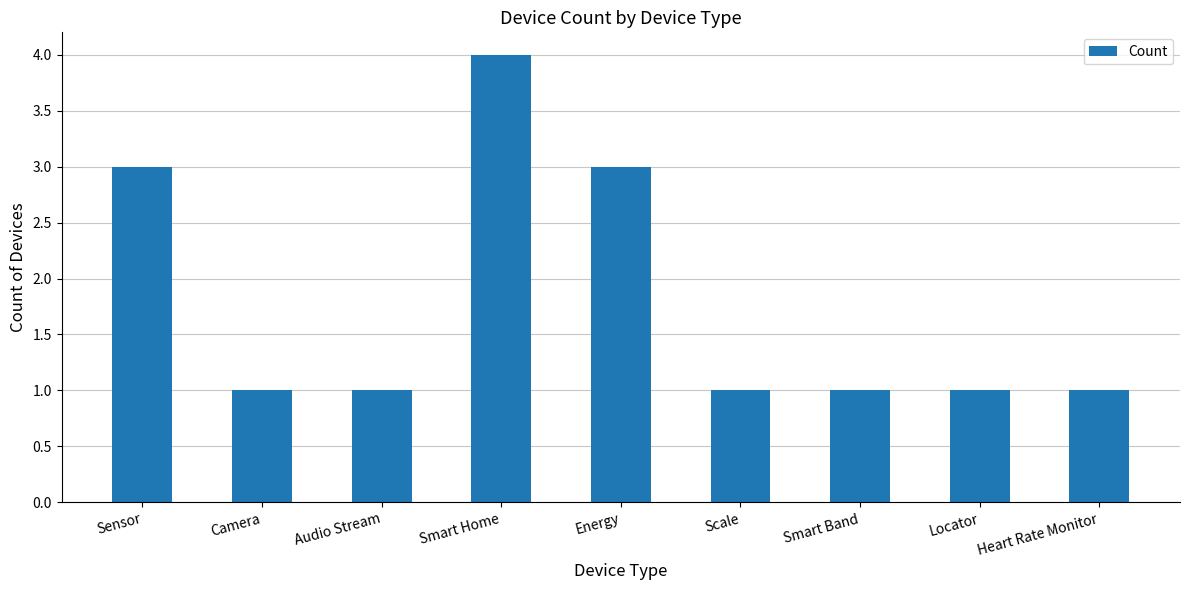

Reading right to left, extract all data points from this chart.

Heart Rate Monitor=1	Locator=1	Smart Band=1	Scale=1	Energy=3	Smart Home=4	Audio Stream=1	Camera=1	Sensor=3